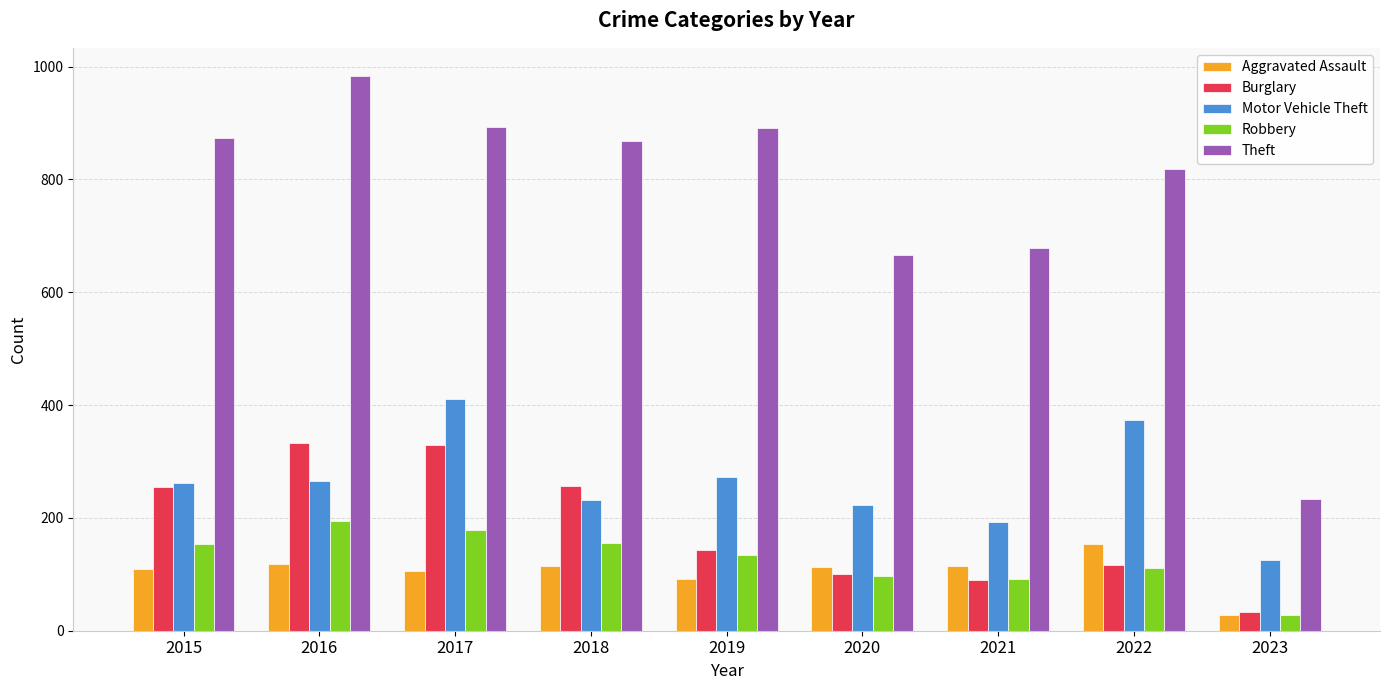

At which category does the chart reach its minimum across all series?

2023